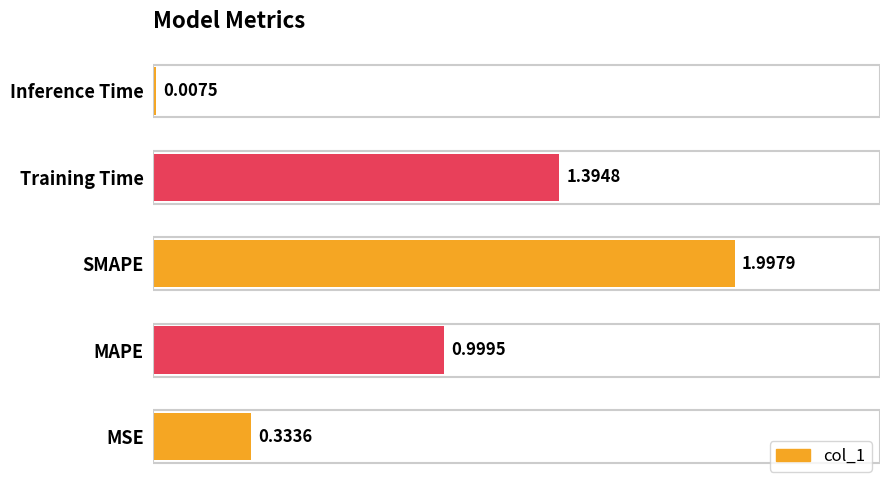

What is the change in value from MSE to Training Time?

+1.1